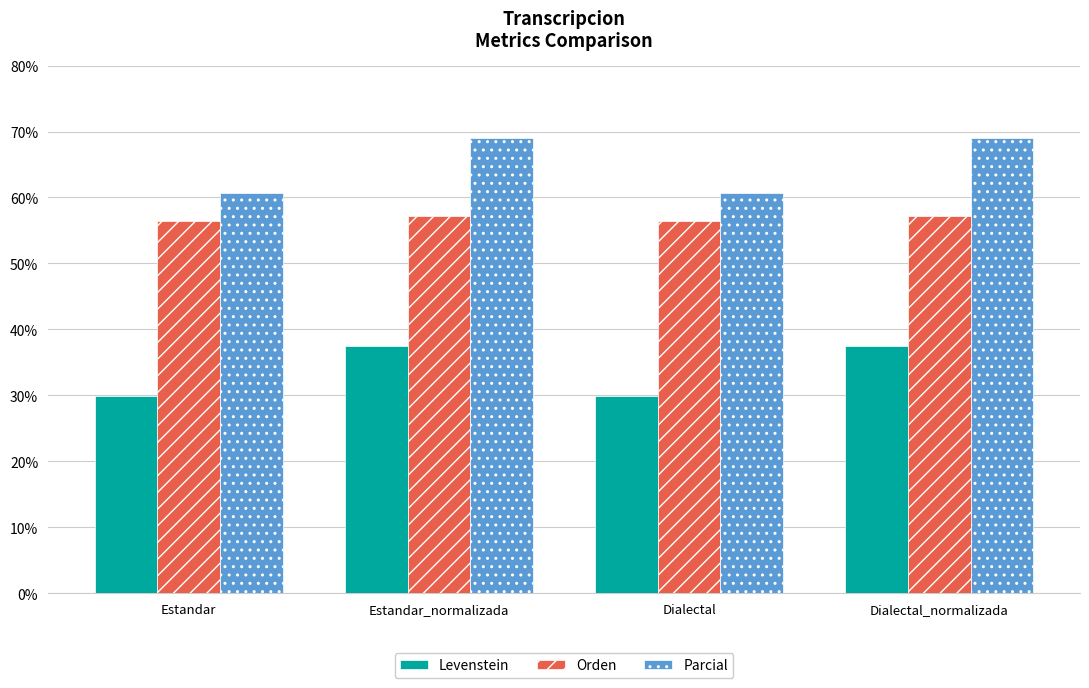

What is the total value across all series at Estandar?

146.9